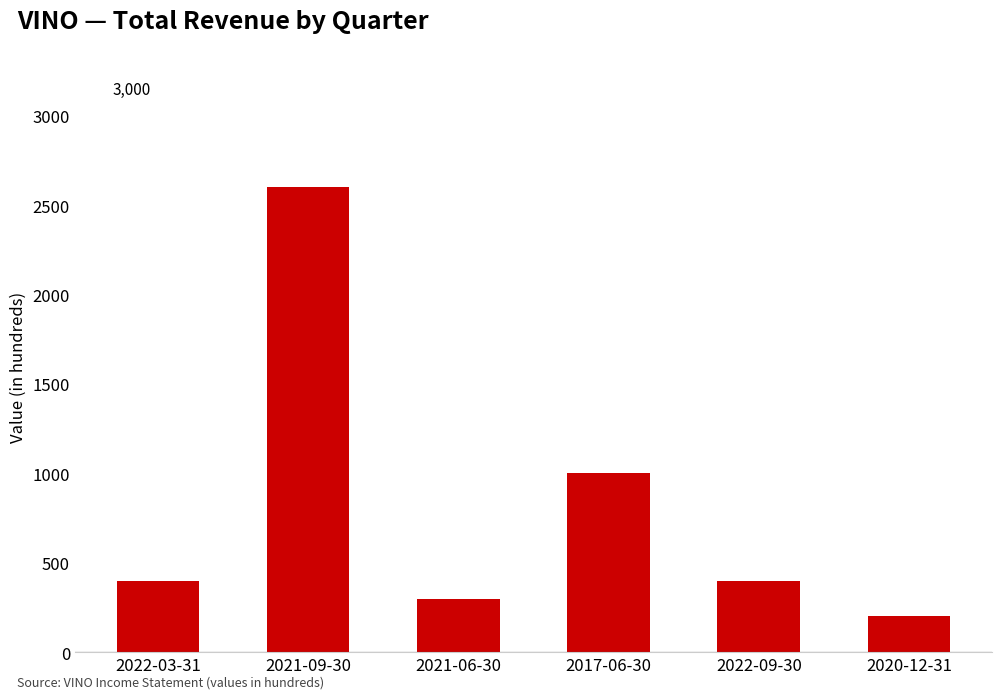

What is the greatest value displayed?

2600